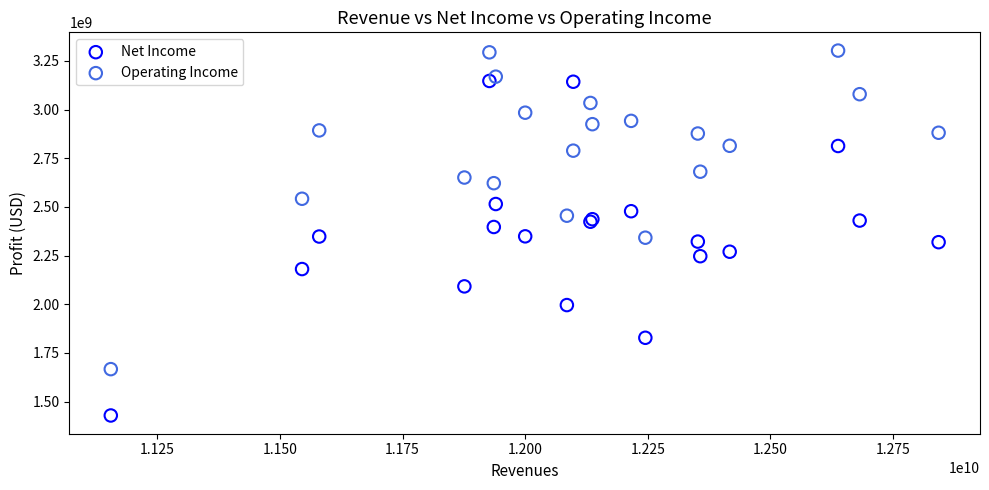

What are all the series names shown in the legend?

Net Income, Operating Income